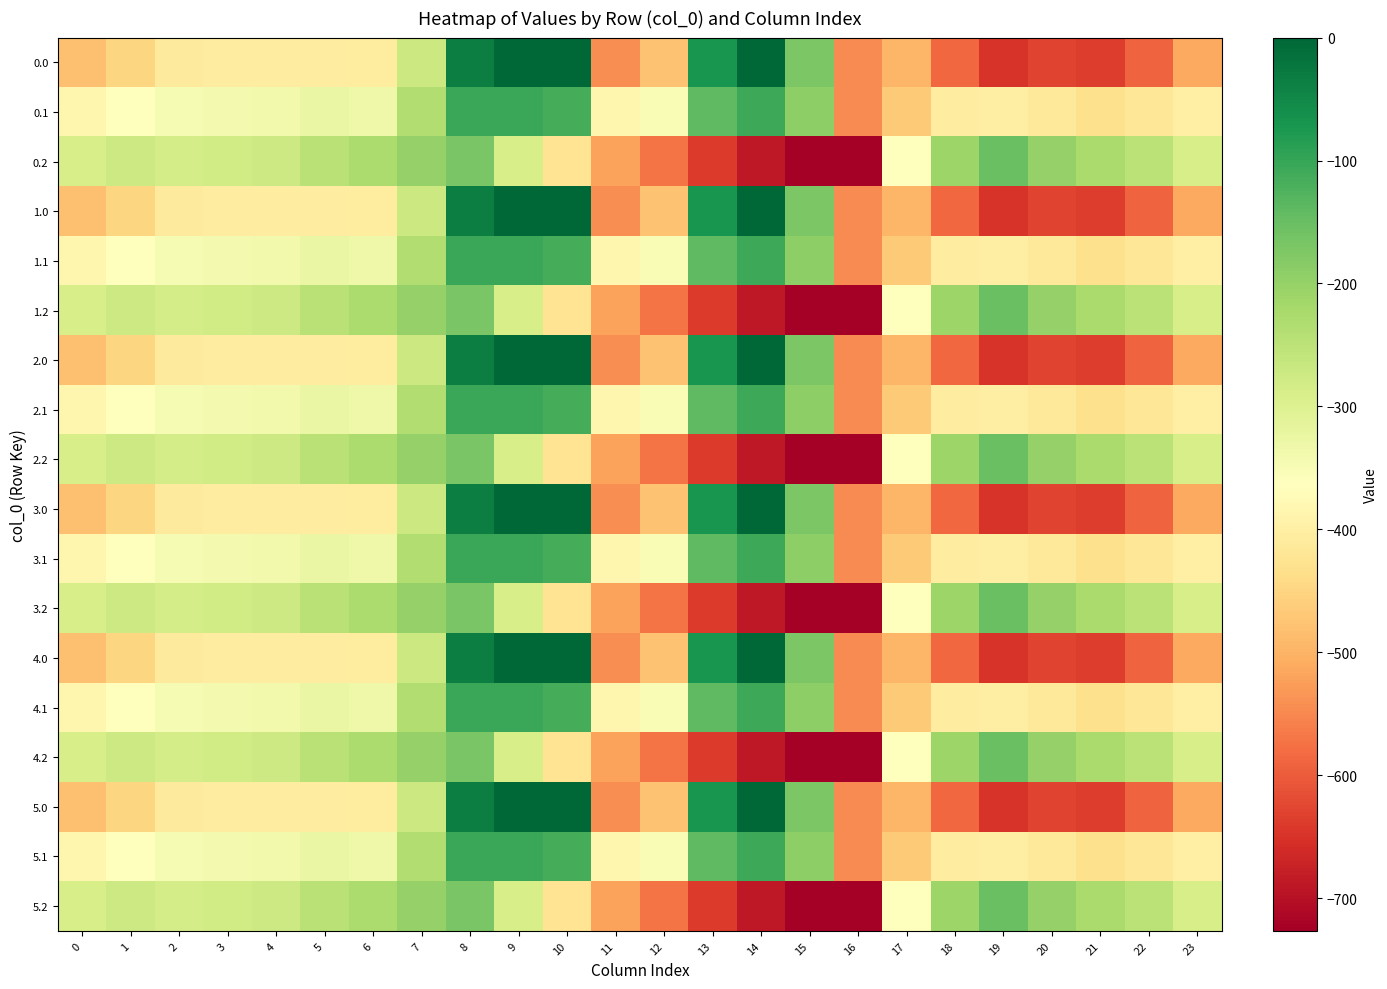

Which has a higher value, 21 or 13?

13